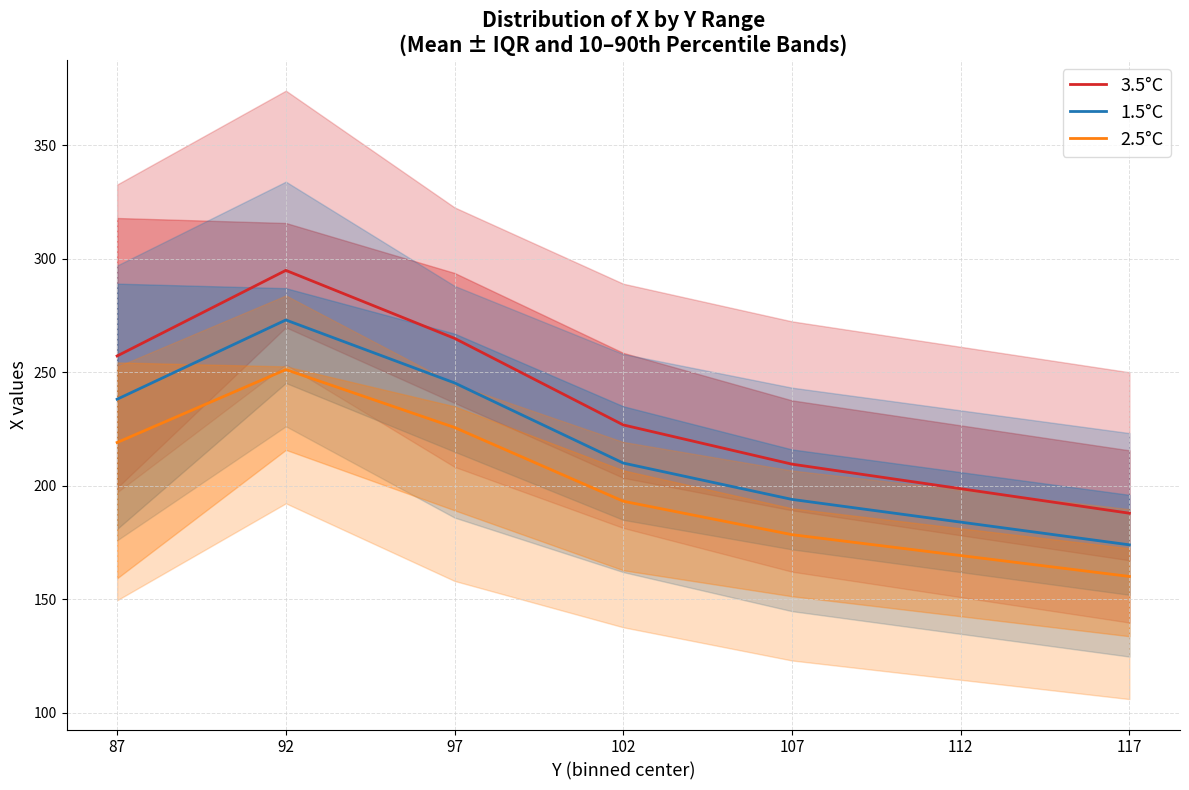

What are all the series names shown in the legend?

3.5°C, 1.5°C, 2.5°C